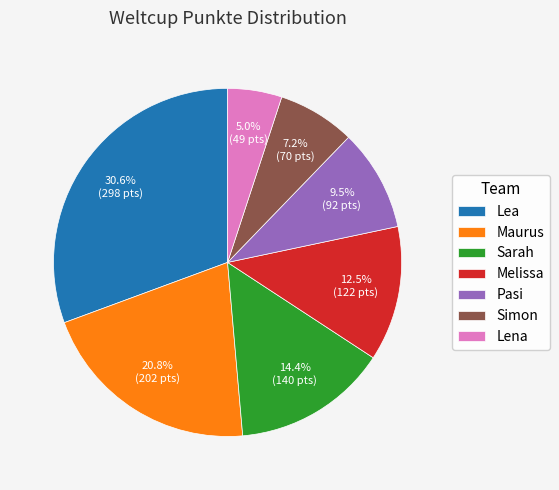

Does any single category account for the majority?

No